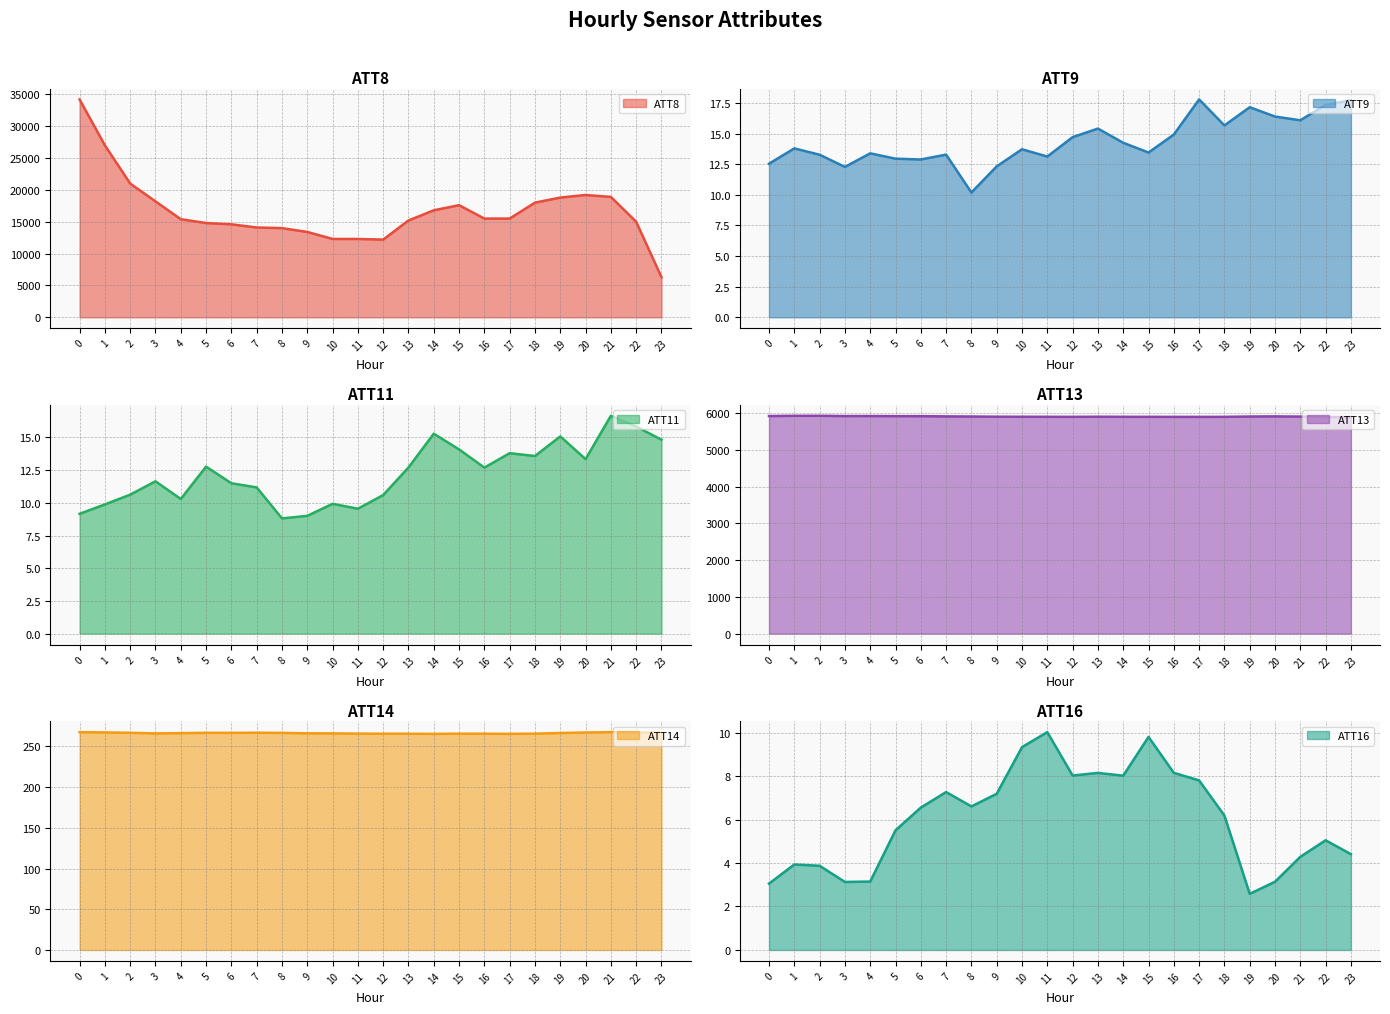

At which label does ATT11 reach its peak?

21